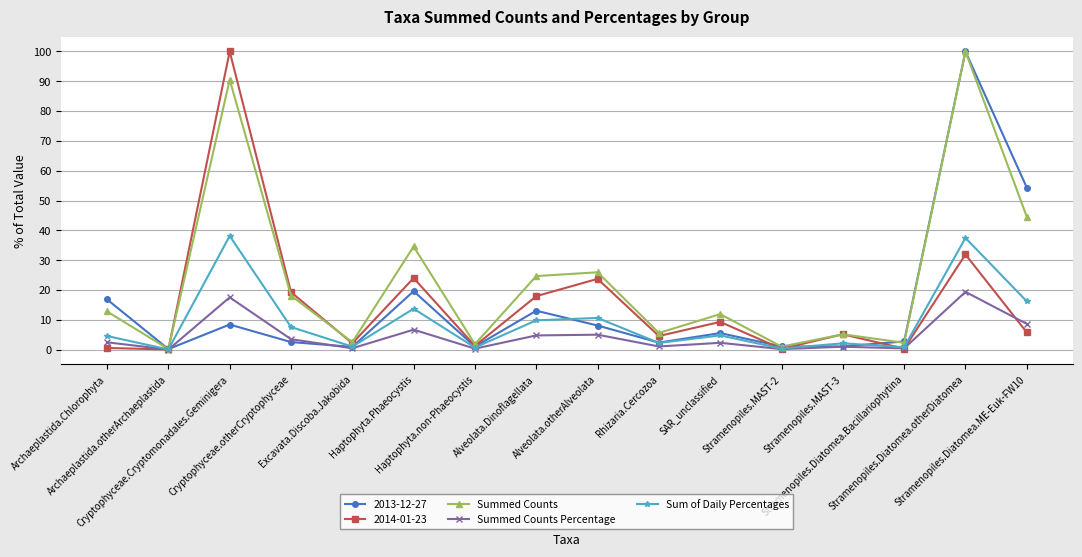

What is the sum of all Summed Counts Percentage values?

74.1